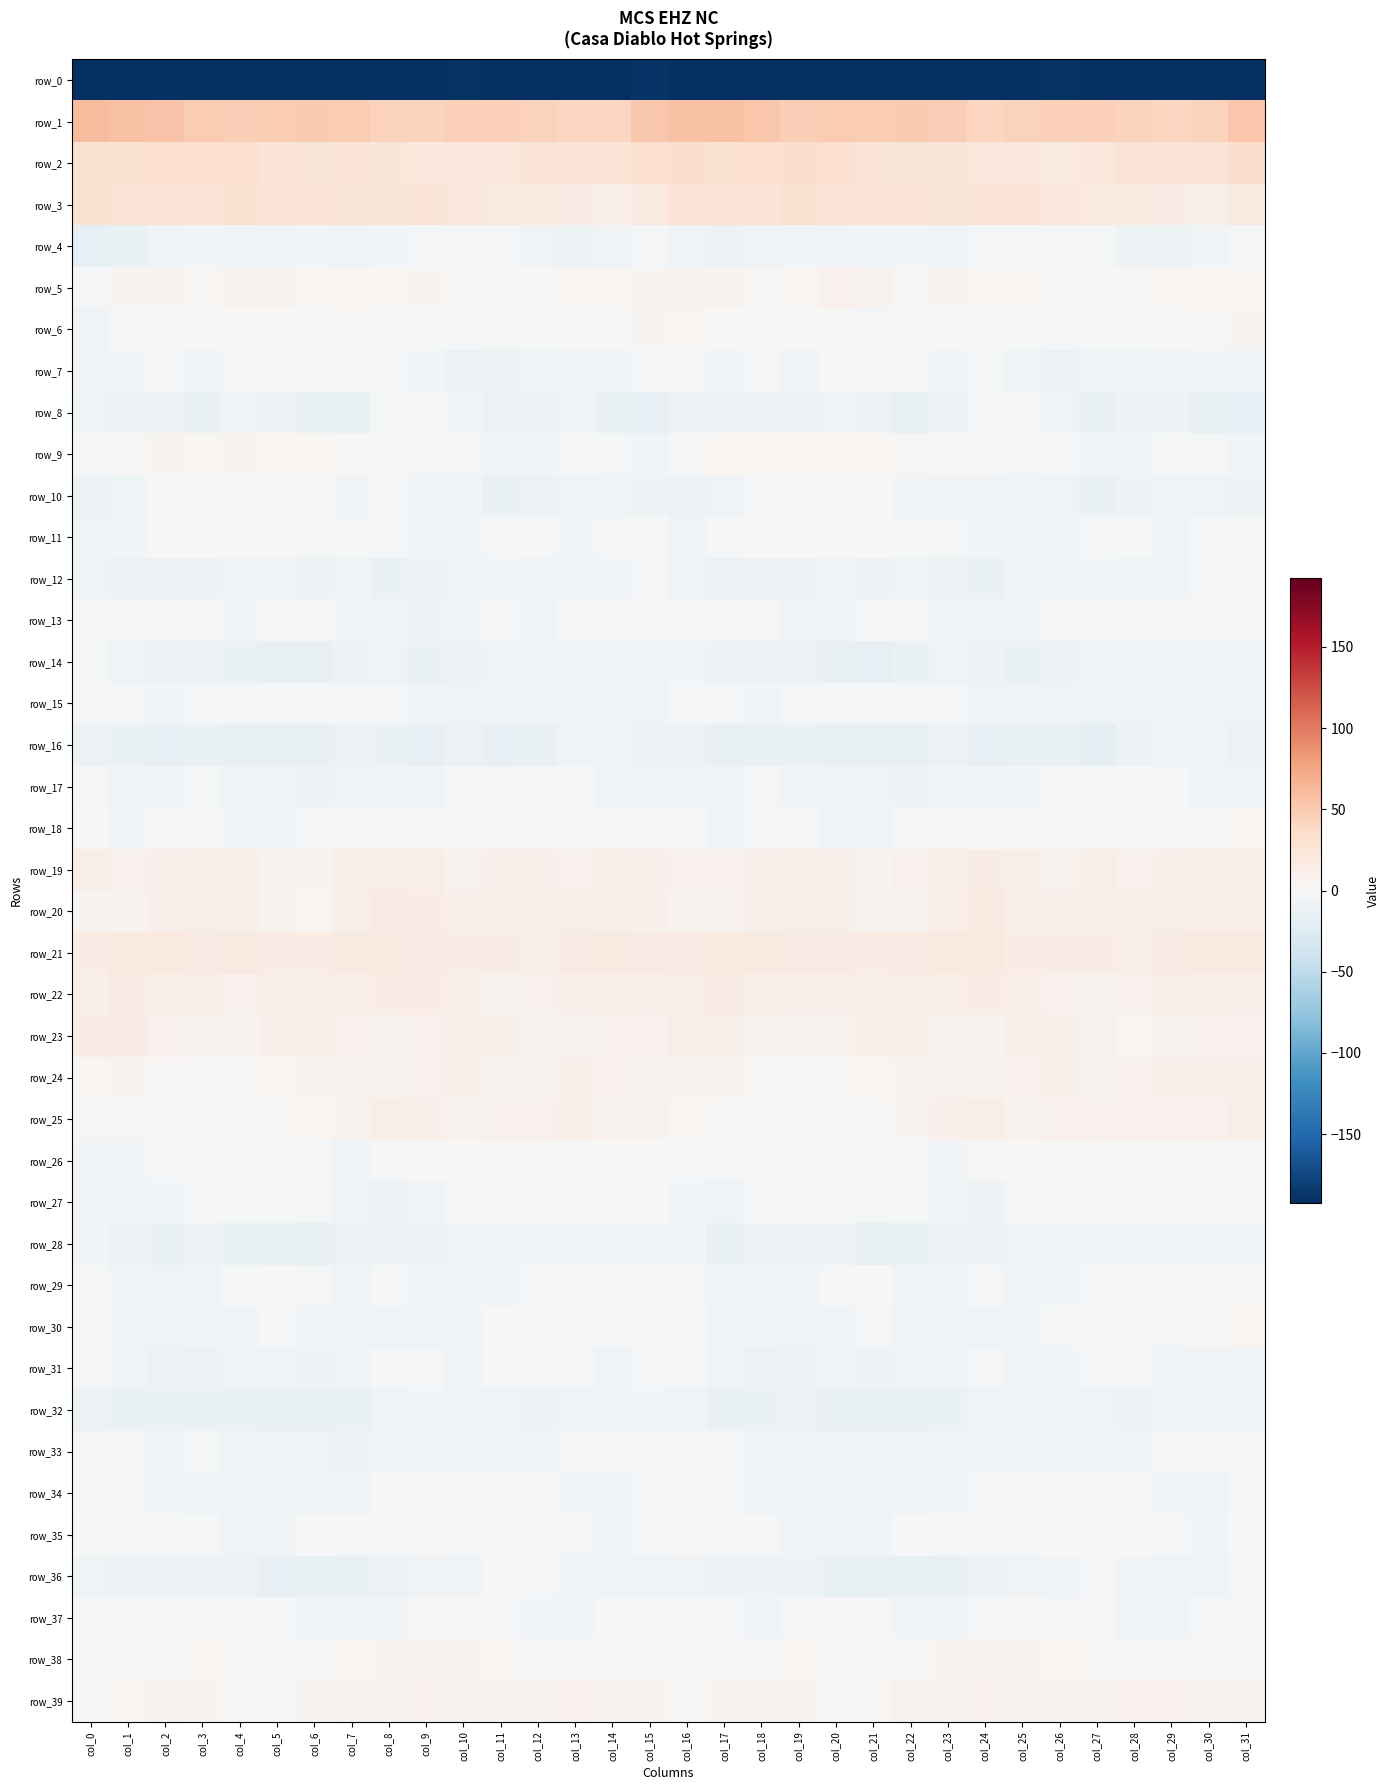

Reading right to left, what are all the values shown in this chart?

row_0: -208.1	-194.3	-191.8	-194.7	-195.4	-190.3	-191.5	-192.9	-197.2	-199.0	-204.3	-209.6	-206.5	-205.9	-208.2	-193.4	-188.3	-193.6	-192.0	-195.7	-193.5	-190.1	-192.6	-193.4	-198.6	-200.0	-207.0	-209.2	-205.3	-208.0	-207.2	-230.7
row_1: 52.6	42.9	41.1	43.4	46.0	46.2	44.5	41.7	47.8	50.1	49.5	48.4	48.0	52.7	56.3	56.2	51.3	41.2	41.5	45.0	46.0	46.1	42.3	43.7	49.4	49.8	49.5	47.9	49.0	55.0	56.5	60.6
row_2: 33.2	26.8	25.9	25.7	21.3	19.0	20.6	22.0	24.0	23.9	25.0	30.5	33.4	30.9	29.8	33.2	31.2	26.0	25.7	24.7	19.8	19.7	20.7	22.8	24.2	23.8	26.9	32.5	32.4	30.4	28.8	28.8
row_3: 16.7	12.0	14.0	17.2	19.4	20.4	24.0	24.9	22.7	26.6	24.5	27.5	28.7	24.8	26.8	27.9	17.4	12.2	14.9	18.5	19.4	21.9	24.7	23.9	23.7	26.4	24.7	29.0	27.0	24.5	28.5	29.6
row_4: -3.2	-5.7	-9.5	-9.4	-3.1	-2.2	-4.0	-3.9	-8.8	-5.3	-5.8	-5.9	-5.3	-6.3	-10.5	-6.5	-2.7	-7.1	-10.4	-7.3	-1.6	-3.3	-3.4	-5.5	-8.4	-4.8	-6.4	-5.6	-5.3	-7.9	-12.3	-15.5
row_5: 3.6	3.5	4.0	1.2	-0.1	1.3	4.0	4.2	4.5	2.8	6.1	8.3	3.7	2.7	7.3	6.6	5.2	3.8	3.1	0.7	-0.2	2.2	4.7	4.5	3.9	3.3	7.5	7.2	2.0	4.9	5.0	-3.2
row_6: 5.8	1.9	-0.4	-1.5	-2.5	-3.3	-3.5	-4.1	1.5	1.7	-1.8	0.9	0.8	1.4	0.3	4.3	5.2	0.4	-0.5	-1.7	-2.9	-3.6	-3.7	-2.7	2.7	-0.1	-1.2	1.4	0.8	1.3	-1.9	-6.2
row_7: -4.6	-5.1	-7.0	-7.8	-8.7	-10.8	-8.1	-3.9	-4.6	-0.7	1.4	-1.5	-5.1	-4.0	-5.2	-3.0	-4.4	-5.7	-7.4	-7.7	-9.6	-11.0	-5.7	-4.3	-3.7	0.8	0.6	-2.7	-5.2	-4.1	-5.4	-4.6
row_8: -16.5	-14.7	-9.2	-9.4	-13.3	-7.8	-3.7	-2.3	-10.5	-14.5	-10.9	-8.6	-11.6	-11.5	-9.2	-10.9	-15.5	-12.7	-8.2	-11.4	-12.0	-5.8	-2.7	-4.4	-13.5	-13.3	-9.7	-8.8	-12.6	-10.0	-9.4	-8.7
row_9: -4.9	-4.3	-2.9	-5.1	-5.5	-3.1	-1.9	-1.0	0.8	2.6	3.7	4.0	4.0	3.6	4.1	-2.0	-4.8	-3.2	-3.9	-5.3	-5.4	-1.6	-2.2	0.0	0.8	3.9	3.2	4.8	3.1	4.7	1.9	-2.3
row_10: -9.7	-7.0	-6.3	-9.4	-12.7	-7.4	-5.1	-5.0	-5.1	-4.9	-0.2	-1.3	-1.5	-3.4	-6.7	-11.3	-10.3	-5.9	-7.7	-10.6	-12.1	-4.9	-5.6	-4.4	-5.9	-3.0	0.2	-1.9	-2.0	-4.2	-8.6	-11.2
row_11: 0.9	-2.0	-6.2	-3.4	-2.1	-4.6	-5.2	-5.2	-2.4	-2.2	0.3	2.5	1.3	-1.3	-3.7	-6.2	-1.2	-4.3	-5.6	-2.2	-3.1	-4.8	-5.3	-4.1	-2.3	-1.9	1.7	2.2	-0.2	-1.2	-5.8	-8.7
row_12: -2.6	-3.5	-6.4	-7.7	-5.5	-6.7	-8.6	-12.4	-10.3	-8.7	-9.4	-6.6	-9.2	-9.8	-11.3	-6.7	-3.5	-4.6	-6.9	-7.2	-5.2	-7.6	-10.1	-12.6	-8.9	-9.2	-8.0	-7.5	-9.7	-10.5	-10.8	-8.0
row_13: -2.2	-1.3	0.5	-4.2	-4.1	-3.9	-8.4	-7.9	-5.3	-4.3	-2.2	-4.6	-5.3	-2.7	-2.8	-0.9	-1.8	0.0	-0.9	-5.0	-3.0	-5.7	-9.3	-6.5	-5.5	-3.2	-2.5	-5.7	-4.2	-2.5	-3.2	-1.7
row_14: -8.9	-8.0	-4.9	-5.6	-8.6	-10.0	-12.3	-9.1	-8.4	-13.2	-15.4	-13.7	-11.5	-11.5	-9.8	-5.1	-7.4	-6.6	-4.7	-6.6	-8.9	-11.3	-12.1	-7.6	-10.2	-14.6	-15.0	-12.8	-10.9	-11.7	-8.3	-4.5
row_15: -7.7	-6.3	-4.6	-6.3	-8.2	-8.0	-7.0	-6.2	-2.8	-3.4	-2.3	-2.2	-2.8	-4.8	-2.8	-3.8	-6.6	-5.2	-5.1	-6.6	-8.9	-7.1	-7.5	-4.4	-3.2	-3.0	-2.2	-2.1	-3.5	-4.7	-1.7	-2.5
row_16: -11.2	-6.8	-5.6	-9.6	-16.8	-12.6	-13.8	-15.3	-11.0	-13.7	-14.1	-14.1	-13.3	-14.6	-14.7	-11.1	-9.5	-5.6	-6.2	-12.7	-16.5	-11.5	-15.6	-13.1	-11.8	-14.3	-14.0	-13.8	-13.4	-15.5	-12.9	-11.5
row_17: -7.3	-7.7	-3.6	-1.4	-2.9	-3.2	-5.2	-7.4	-5.5	-9.0	-8.7	-8.9	-5.0	-4.3	-7.6	-6.6	-8.3	-6.1	-2.1	-1.7	-3.6	-3.1	-6.7	-6.4	-6.8	-9.2	-8.9	-8.1	-3.5	-5.9	-6.4	-4.2
row_18: 3.2	1.9	0.4	-0.4	2.5	-0.3	0.8	-0.6	-3.3	-3.8	-6.2	-6.6	-2.6	-1.9	-5.6	-0.4	0.5	1.8	-0.5	0.9	2.0	-1.0	1.6	-2.5	-3.6	-4.0	-7.7	-4.9	-1.5	-3.3	-4.7	-0.1
row_19: 11.3	13.2	10.2	7.9	10.5	6.9	10.7	13.8	11.6	8.6	5.9	9.6	11.0	10.3	7.8	7.7	9.2	12.8	8.5	9.3	9.5	6.9	13.2	12.9	10.7	7.3	6.5	10.9	11.0	9.2	8.6	12.0
row_20: 12.4	12.7	11.2	12.8	11.5	10.2	11.9	16.8	12.7	5.3	5.1	10.7	11.4	10.3	6.6	6.0	9.5	12.0	11.7	12.6	11.1	10.3	14.4	16.5	9.3	4.4	6.7	12.0	10.9	9.3	5.8	5.0
row_21: 16.8	17.5	15.6	13.5	13.7	14.8	14.3	16.6	18.3	16.1	14.1	16.1	15.9	17.4	17.9	15.2	16.1	16.7	15.1	12.5	14.9	14.4	15.2	17.5	17.8	15.0	14.1	16.6	16.2	18.1	17.1	13.7
row_22: 9.1	10.6	11.0	8.1	7.1	8.9	13.1	14.0	13.2	10.6	11.5	9.3	9.9	11.3	15.7	13.4	9.4	11.2	9.8	7.5	7.4	10.5	14.0	13.9	12.3	10.6	11.1	8.8	10.6	12.8	15.3	9.6
row_23: 7.6	8.3	5.8	4.5	7.2	11.9	9.7	7.2	7.4	10.8	11.4	6.6	6.0	6.5	11.9	13.4	8.2	7.6	4.8	5.0	9.3	11.8	8.6	7.0	8.0	12.1	9.9	5.4	6.5	7.5	14.2	14.5
row_24: 9.0	9.1	9.6	8.7	6.1	9.6	8.7	7.2	6.5	4.6	4.3	2.0	2.1	2.3	4.7	6.9	7.3	8.9	9.9	7.3	6.8	10.0	8.0	6.7	5.8	4.6	3.7	1.5	2.6	2.9	4.6	4.3
row_25: 10.9	7.9	8.6	8.2	8.6	7.5	7.5	13.3	9.2	4.8	1.8	2.2	0.5	1.4	2.7	3.4	7.5	7.2	9.1	7.7	8.7	6.4	10.3	12.4	7.2	3.6	1.9	1.5	0.6	2.4	2.2	2.5
row_26: 0.1	0.5	-0.3	1.3	2.6	1.2	1.2	0.1	-5.6	-4.3	-4.2	-3.1	-3.0	-4.4	-4.4	-4.5	-0.4	-0.2	0.2	1.9	2.0	1.0	1.2	-1.6	-6.4	-3.5	-4.4	-2.6	-3.8	-3.9	-5.5	-5.9
row_27: -1.9	1.5	-2.5	-2.2	0.8	0.5	-3.5	-9.3	-8.2	-4.0	-2.5	-4.1	-3.0	-4.3	-6.1	-5.0	-0.5	0.7	-3.7	-0.4	0.8	-0.2	-6.6	-9.2	-7.0	-2.7	-3.1	-4.1	-2.9	-5.1	-6.2	-5.6
row_28: -7.3	-5.8	-5.5	-6.1	-5.1	-6.5	-8.7	-10.0	-10.9	-13.3	-14.1	-11.8	-11.4	-11.6	-12.5	-5.9	-5.2	-5.5	-6.0	-5.6	-5.0	-7.4	-9.5	-10.3	-11.6	-14.4	-12.3	-12.5	-10.5	-12.9	-11.1	-5.6
row_29: -0.7	-2.7	-1.4	-1.6	-4.1	-5.5	-5.4	-3.5	-5.8	-4.9	-1.2	-2.2	-6.9	-6.5	-5.0	-2.7	-2.1	-2.8	-0.8	-2.6	-4.7	-5.4	-5.0	-3.9	-6.4	-3.3	-0.4	-4.5	-6.9	-6.0	-4.6	-1.8
row_30: 3.2	-0.8	-2.1	-2.1	-1.1	-3.4	-8.1	-7.6	-7.3	-6.7	-2.9	-6.9	-6.8	-5.9	-5.9	0.5	1.2	-1.9	-2.1	-1.9	-1.3	-5.1	-8.5	-7.3	-7.5	-5.0	-3.8	-7.8	-5.7	-6.5	-5.8	-3.2
row_31: -5.1	-6.3	-4.6	-2.8	-2.6	-5.3	-5.5	-3.1	-6.6	-8.8	-9.2	-7.2	-9.6	-11.4	-7.2	-1.6	-4.3	-6.1	-4.0	-2.1	-3.5	-6.2	-4.1	-3.9	-7.7	-9.2	-8.3	-7.4	-10.8	-10.6	-5.6	-1.8
row_32: -5.2	-6.5	-7.6	-9.8	-8.7	-8.2	-6.2	-7.1	-12.0	-14.3	-13.7	-13.6	-11.6	-13.0	-13.2	-8.6	-5.9	-6.9	-8.9	-9.2	-8.5	-8.0	-5.7	-8.6	-13.3	-14.2	-13.7	-12.6	-12.1	-13.2	-13.3	-10.6
row_33: 2.7	-1.1	-3.9	-4.7	-5.5	-6.7	-5.7	-5.9	-8.7	-7.2	-5.5	-8.5	-5.3	-4.7	-2.9	0.1	1.1	-2.7	-4.1	-5.1	-6.0	-6.7	-5.2	-6.8	-9.0	-6.1	-6.5	-8.1	-4.2	-5.0	-2.1	-2.3
row_34: -3.1	-5.8	-5.6	-3.3	-1.8	-4.1	-2.9	-1.8	-5.6	-6.6	-8.0	-8.6	-8.1	-6.3	-3.0	-0.7	-3.4	-5.9	-4.8	-2.5	-2.7	-4.2	-1.4	-3.5	-6.5	-6.7	-8.5	-8.5	-7.8	-4.8	-2.9	-2.2
row_35: -1.0	-4.9	-3.6	-0.7	2.2	-1.1	-2.1	-1.8	-3.4	0.2	-4.6	-7.8	-4.6	-3.4	-3.0	-0.7	-2.6	-4.9	-2.6	1.0	1.2	-1.9	-1.4	-2.6	-2.2	-0.5	-6.9	-6.6	-3.8	-3.4	-2.1	0.0
row_36: -3.5	-7.6	-6.3	-5.1	-2.1	-5.2	-7.1	-9.6	-13.8	-13.8	-14.9	-12.9	-10.3	-9.1	-9.8	-7.1	-6.4	-7.5	-5.9	-3.9	-2.1	-6.7	-7.4	-11.0	-14.3	-14.0	-15.2	-11.3	-9.6	-9.3	-9.1	-8.1
row_37: -2.1	-2.9	-6.8	-7.2	-4.1	-2.8	0.4	-3.9	-6.4	-5.7	-3.3	0.1	-2.8	-4.6	-3.1	-3.9	-3.0	-4.0	-7.9	-5.8	-3.5	-1.4	-0.5	-5.4	-6.5	-4.7	-2.1	0.1	-4.2	-3.8	-2.4	-3.5
row_38: 2.1	0.5	0.5	-0.7	2.6	3.9	4.9	5.2	4.7	0.5	-0.6	1.3	3.6	1.9	0.5	-0.8	-0.5	0.8	-0.4	0.2	3.4	4.5	5.1	5.4	3.2	-0.3	-0.3	2.7	3.5	1.2	0.6	-1.9
row_39: 6.1	5.1	8.2	8.2	6.8	6.4	6.6	8.0	6.6	6.8	1.8	1.1	5.1	5.8	4.6	1.8	4.5	5.6	8.9	7.2	6.7	6.1	7.6	7.1	7.1	5.4	0.2	3.0	5.5	6.1	3.3	-1.1